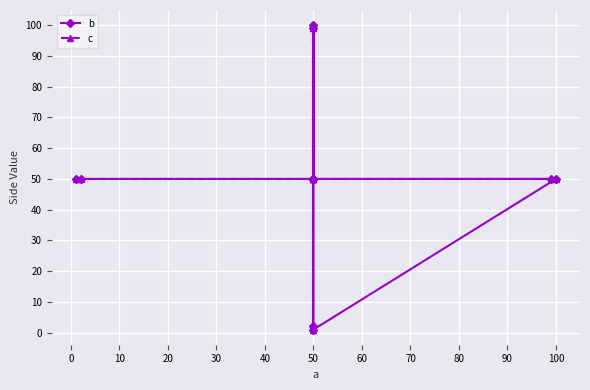

Where does the c series first go above 50?

50